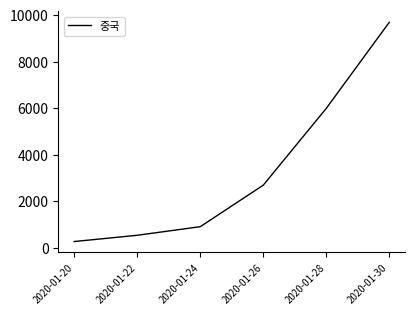

What is the approximate value at 2020-01-26, to the nearest 100?

2700